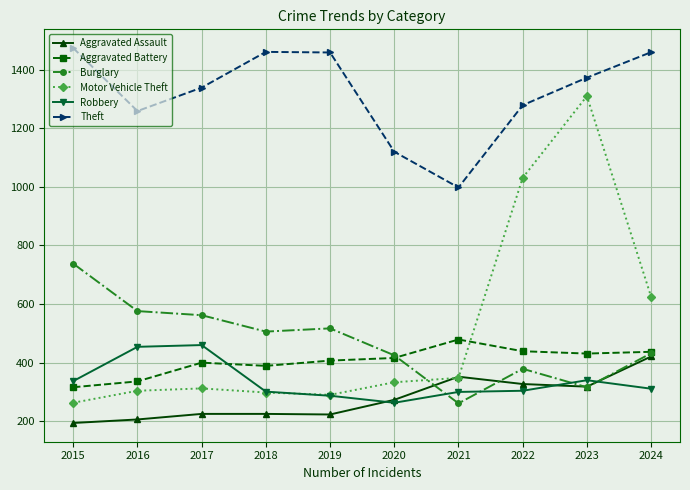

How many values in the Robbery series are below 311?

5